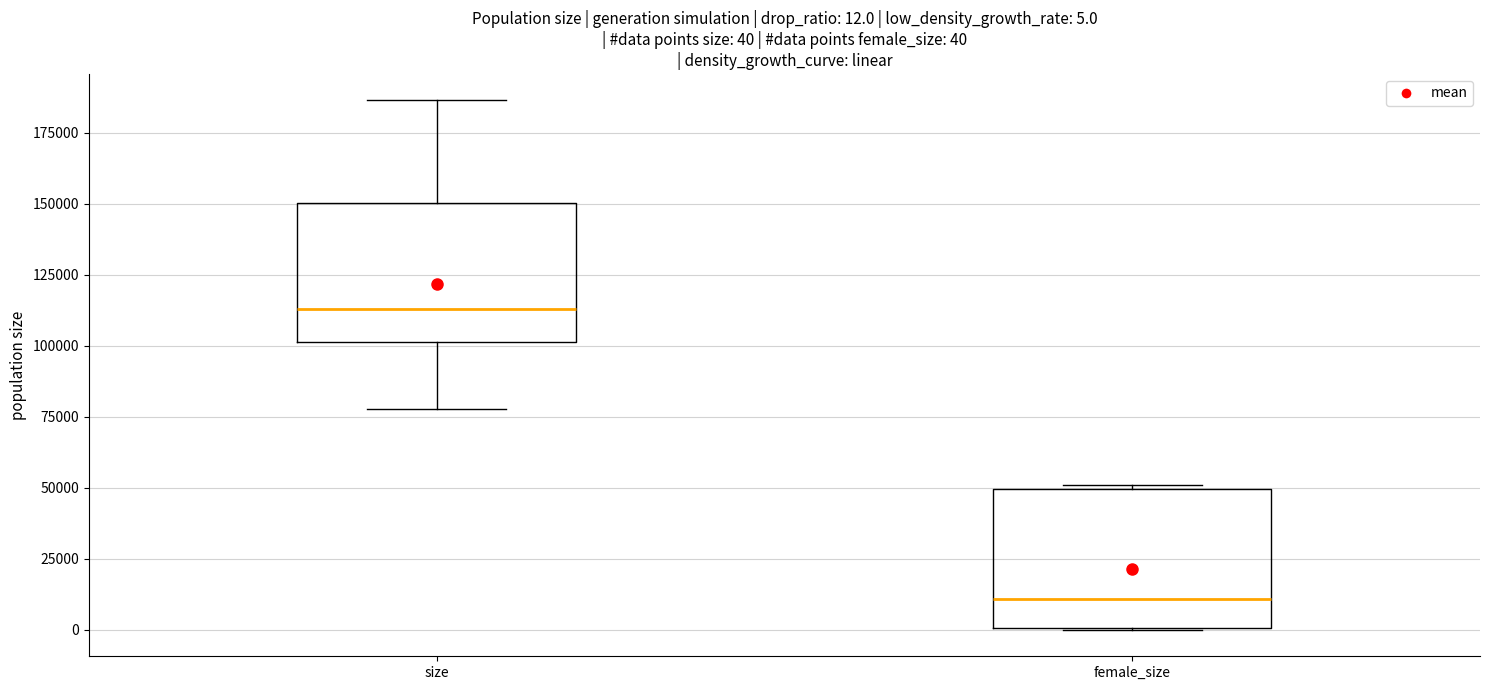

Which box has the highest median line?

size